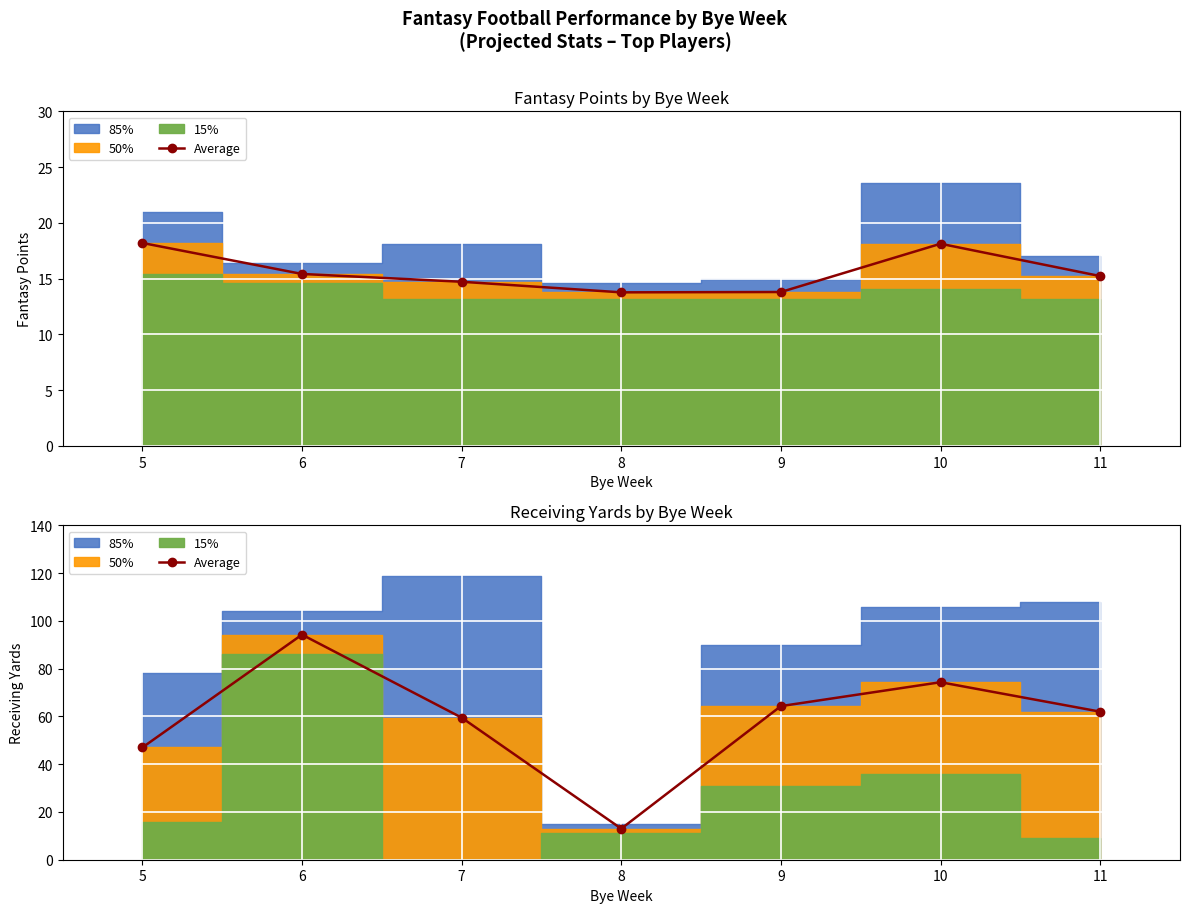

How many interior local valleys (lower than both neighbors) does the data have?

1